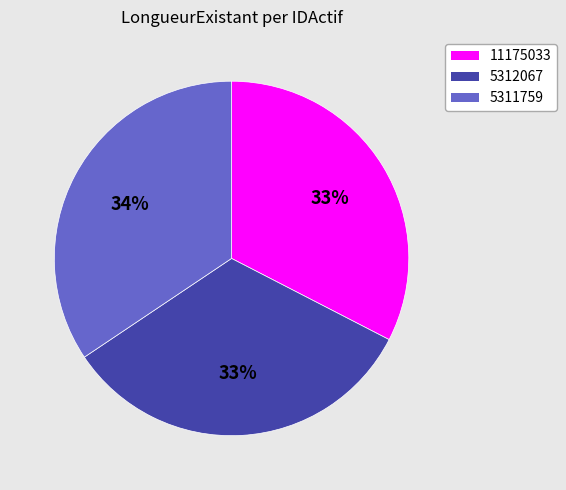

To the nearest percent, what portion does 5311759 represent?

34%